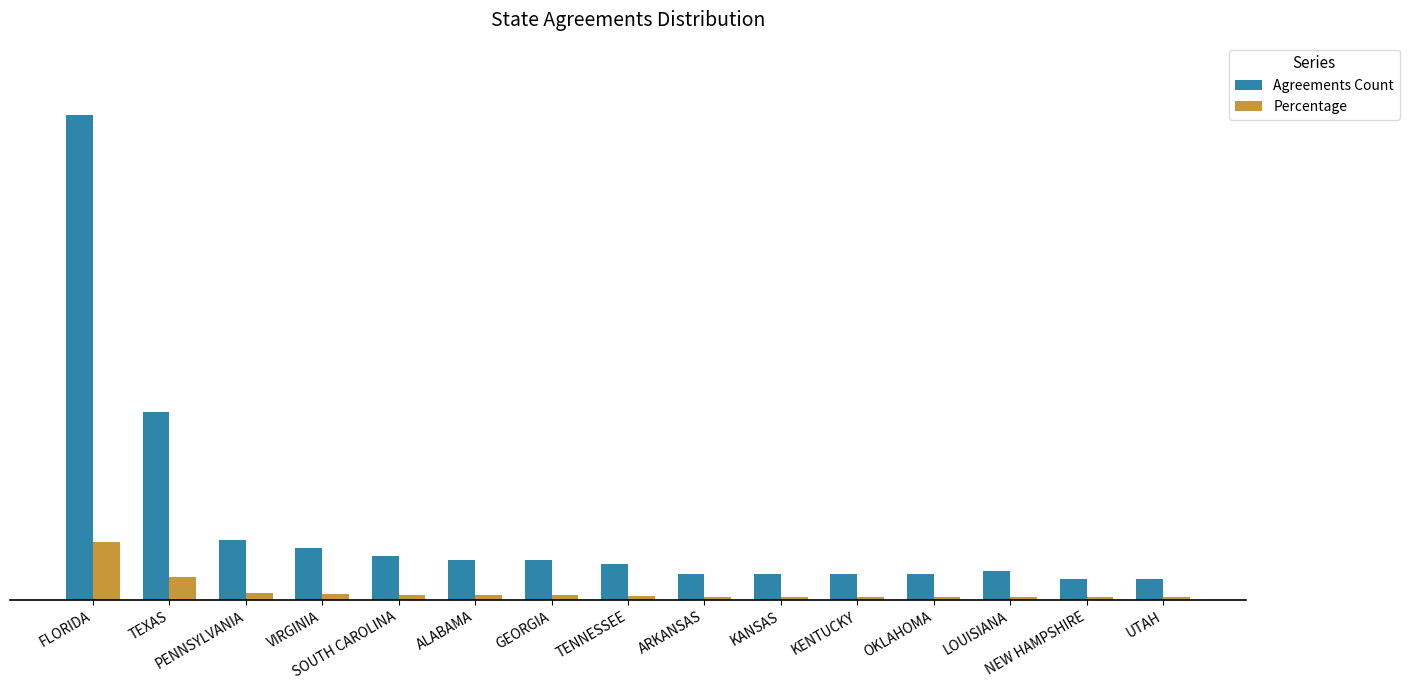

Which category has the lowest value in the Agreements Count series?

NEW HAMPSHIRE